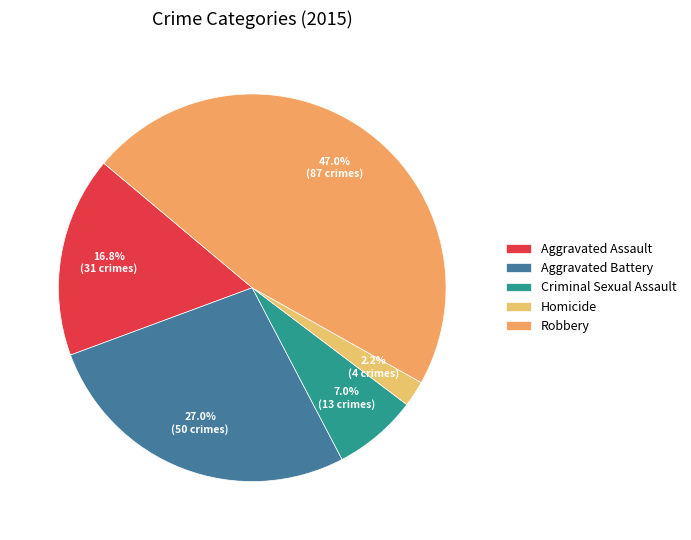

True or false: Aggravated Assault accounts for 26% of the total.

False